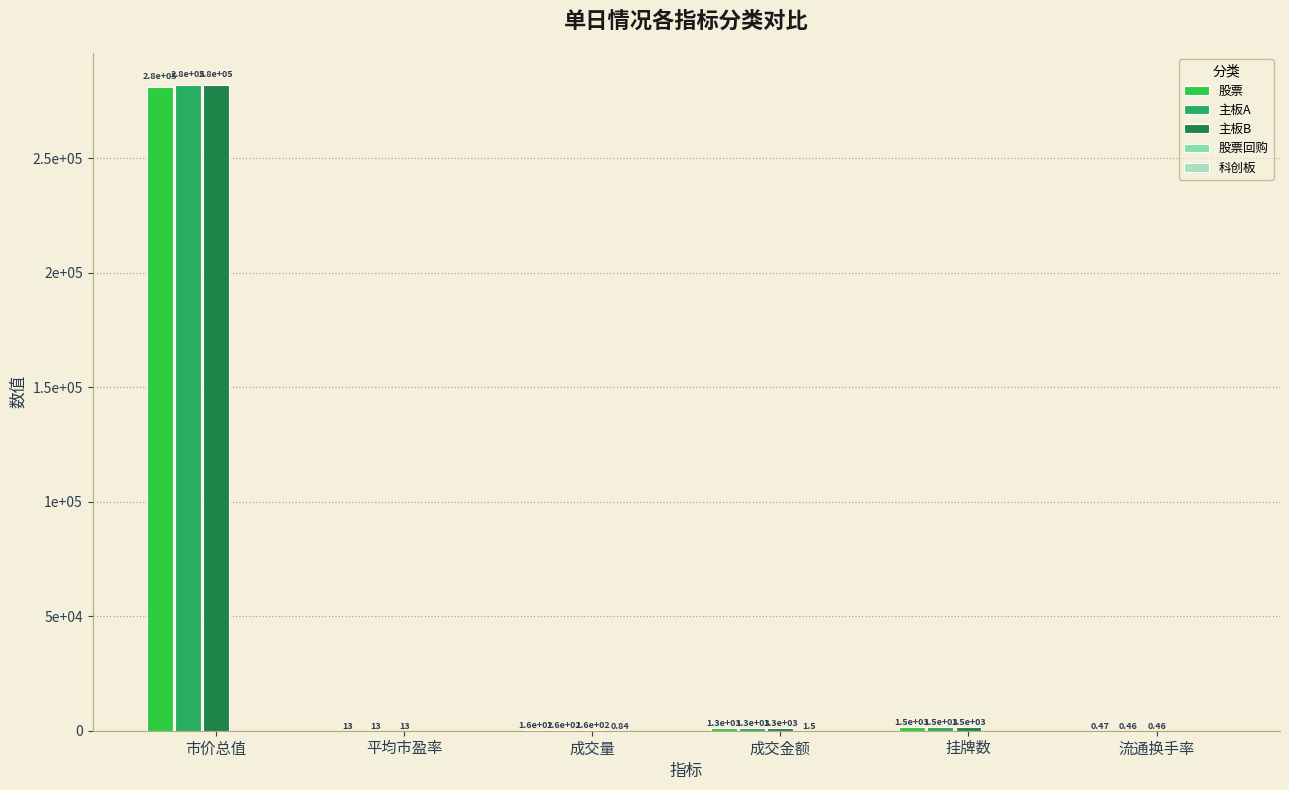

How many data points in 股票 are less than 1267?

3